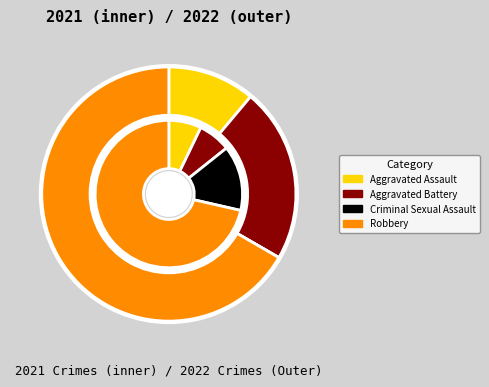

How much of the chart is everything except Robbery?

33.3%